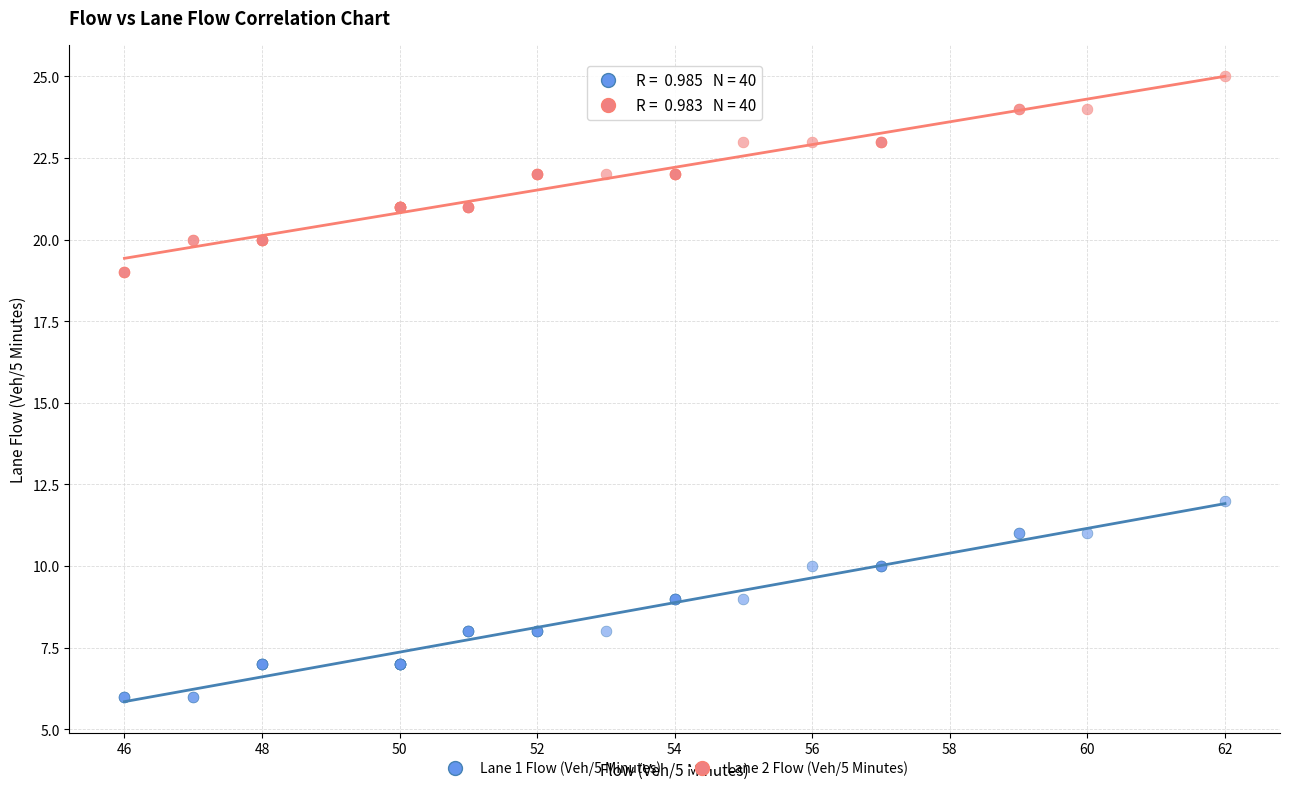

What are all the series names shown in the legend?

Lane 1 Flow (Veh/5 Minutes), Lane 2 Flow (Veh/5 Minutes)